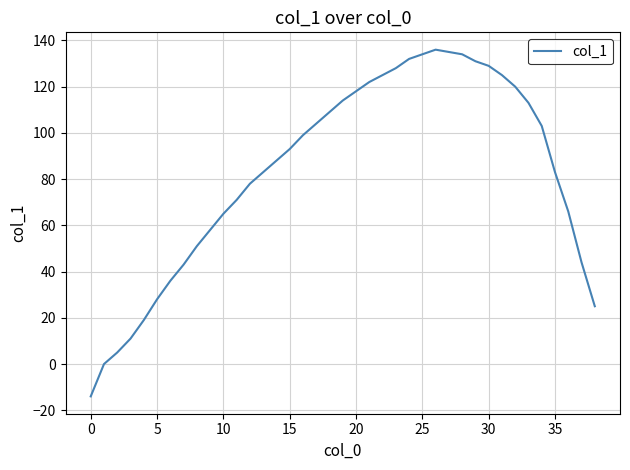

What is the difference between the maximum and minimum values?

150